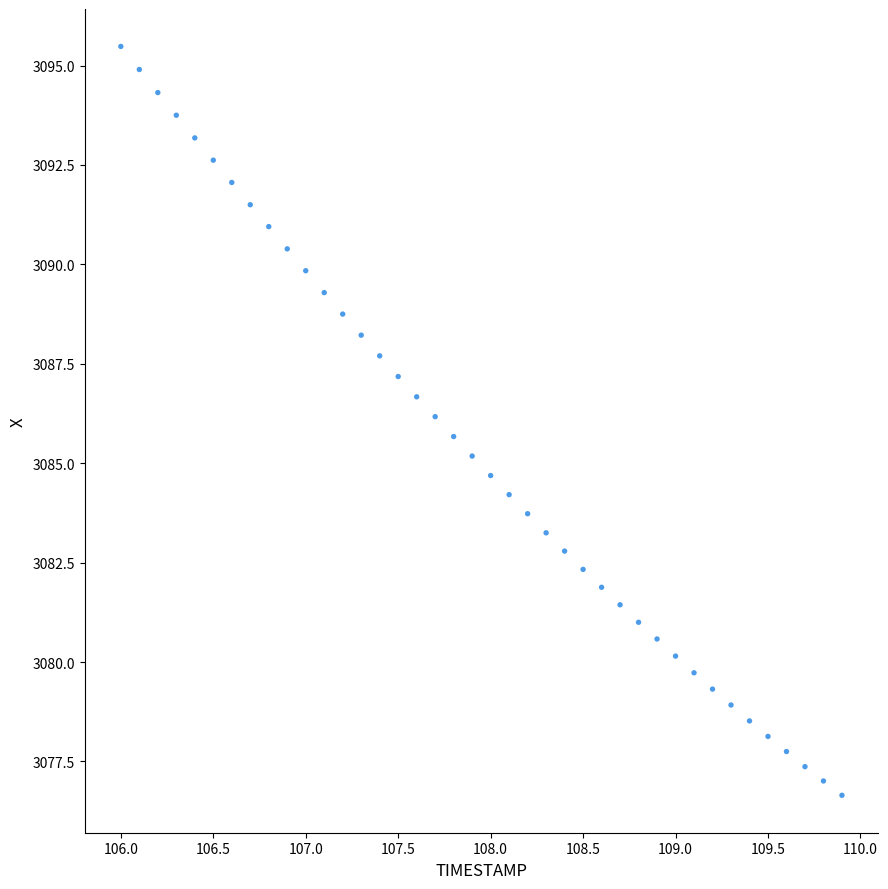

What is the range of Y values (max minus min)?

18.8